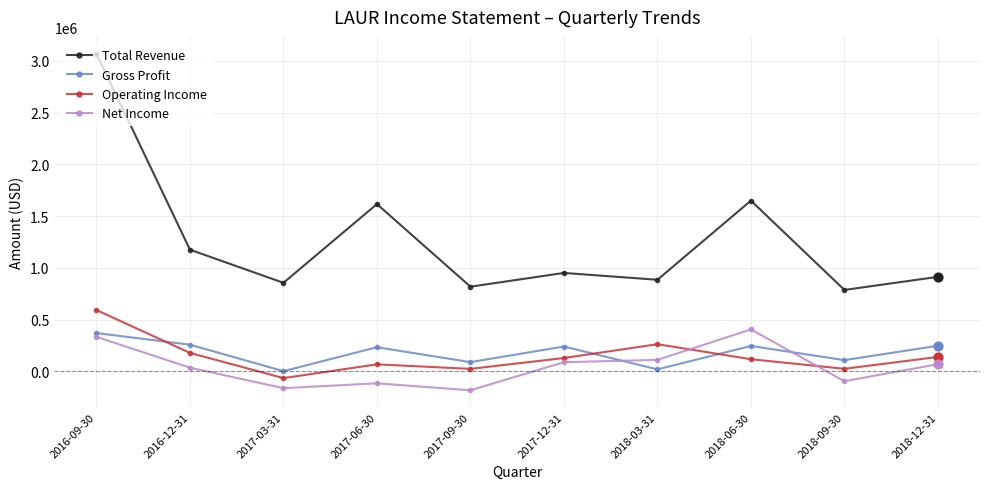

At which category is the sum across all series the highest?

2016-09-30